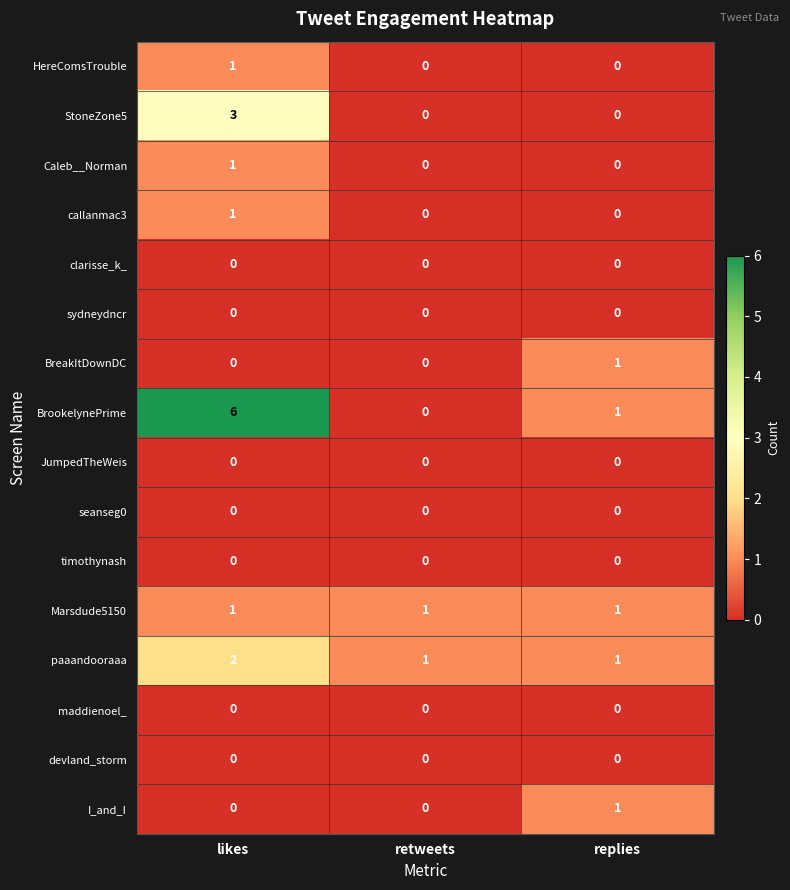

Which series has the widest spread of values?

BrookelynePrime